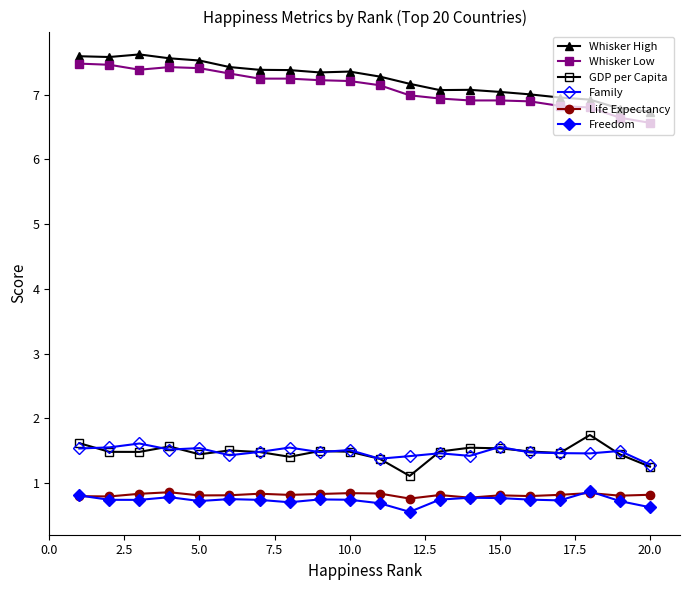

How many series are shown in this chart?

6